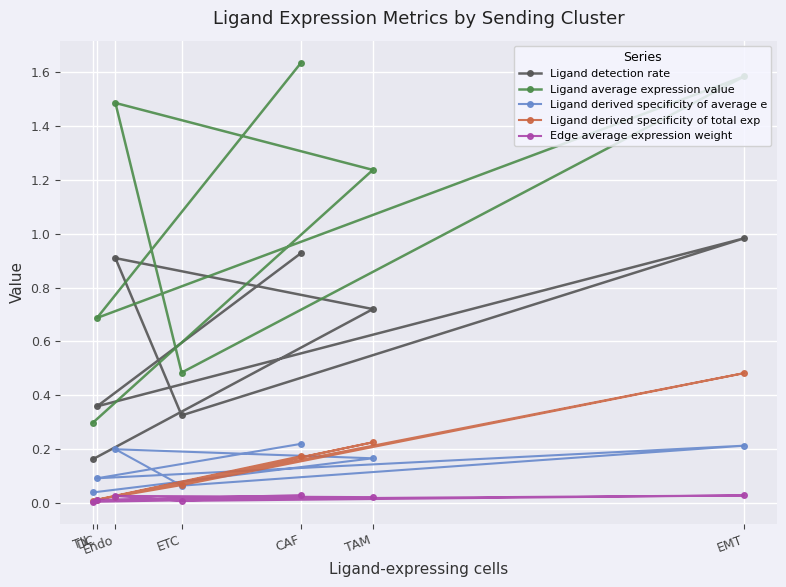

The value of Ligand derived specificity of total exp at TIL is 0.0. True or false?

False